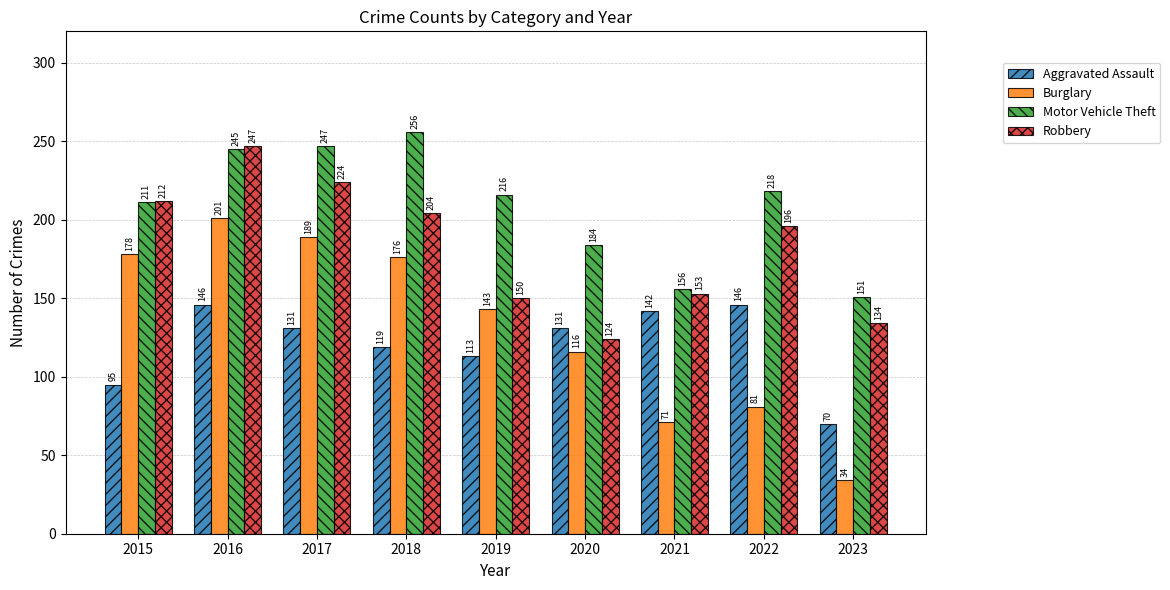

What is the difference between the highest and lowest values at 2021?

85